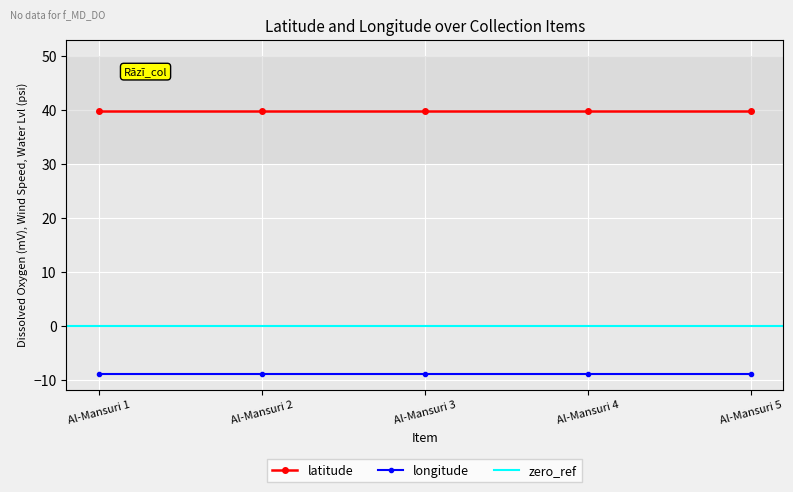

Which series has the largest total across all categories?

latitude